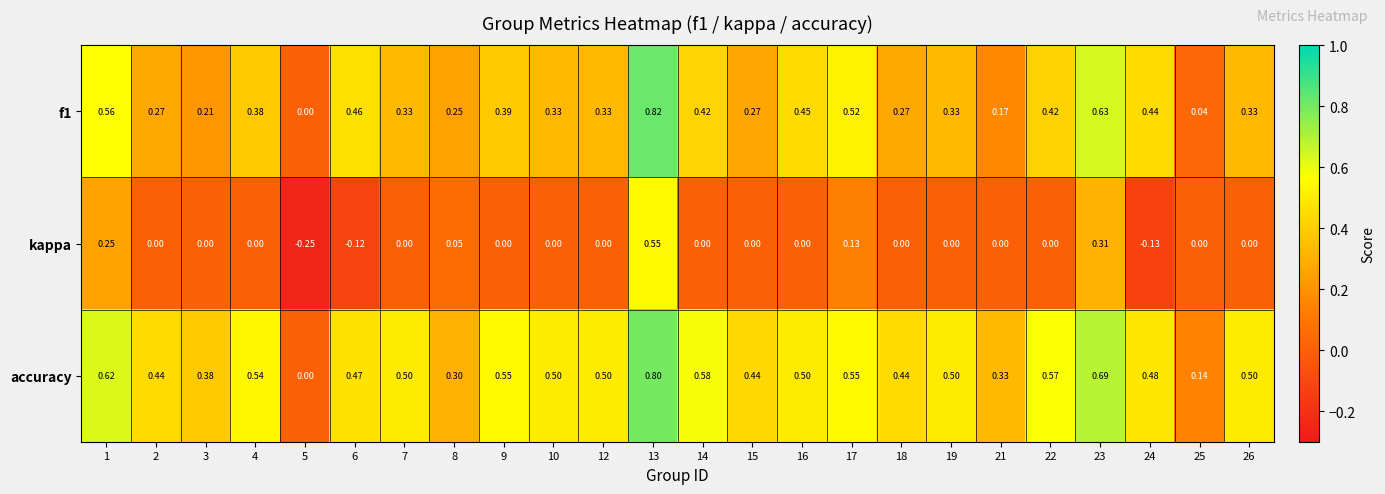

Is the value of kappa at 19 greater than the value of f1 at 10?

No